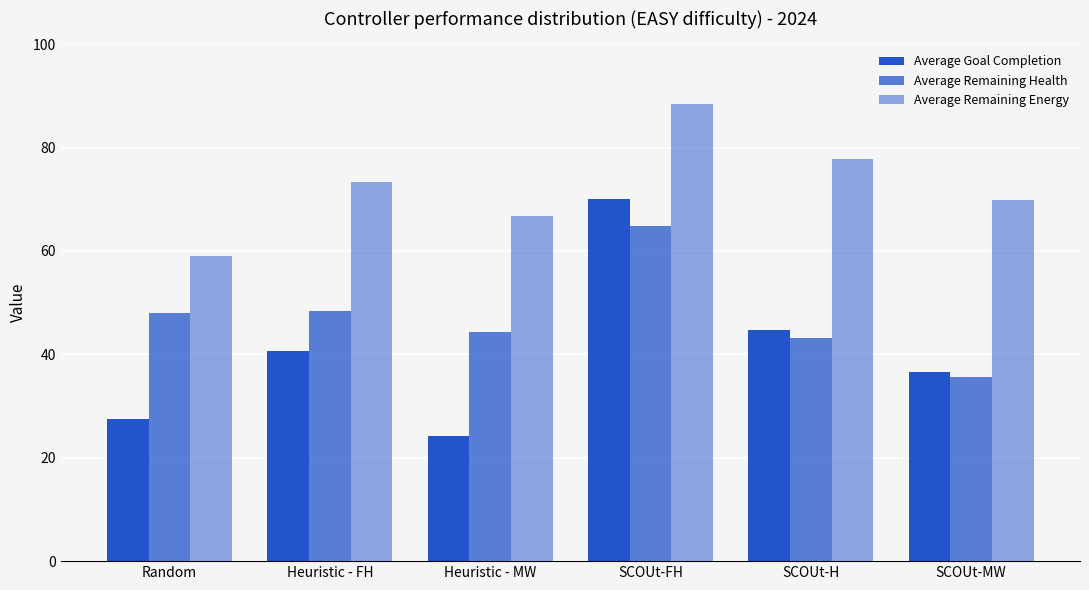

How many data points in Average Goal Completion are above 40?

3